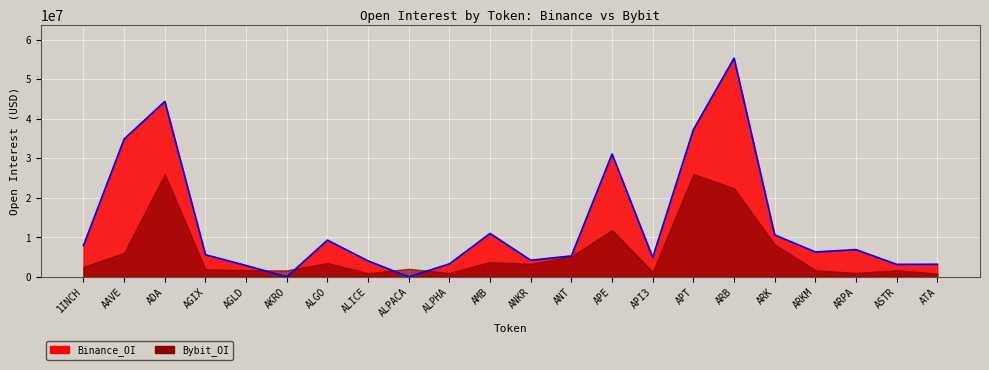

Between ALPACA and ADA, which is larger?

ADA